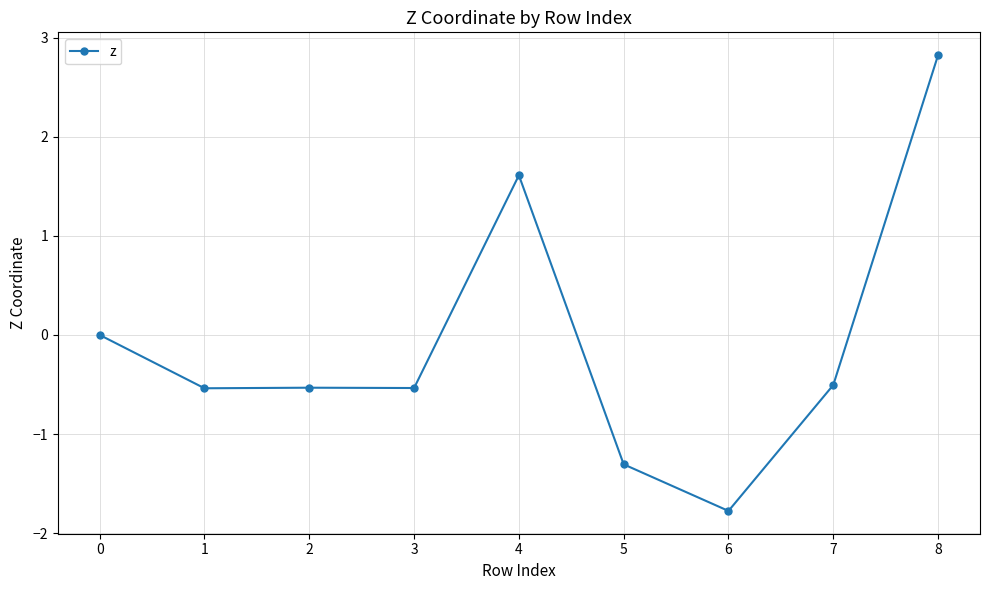

Reading right to left, transcribe all the data shown in this chart.

8=2.8	7=-0.5	6=-1.8	5=-1.3	4=1.6	3=-0.5	2=-0.5	1=-0.5	0=0.0